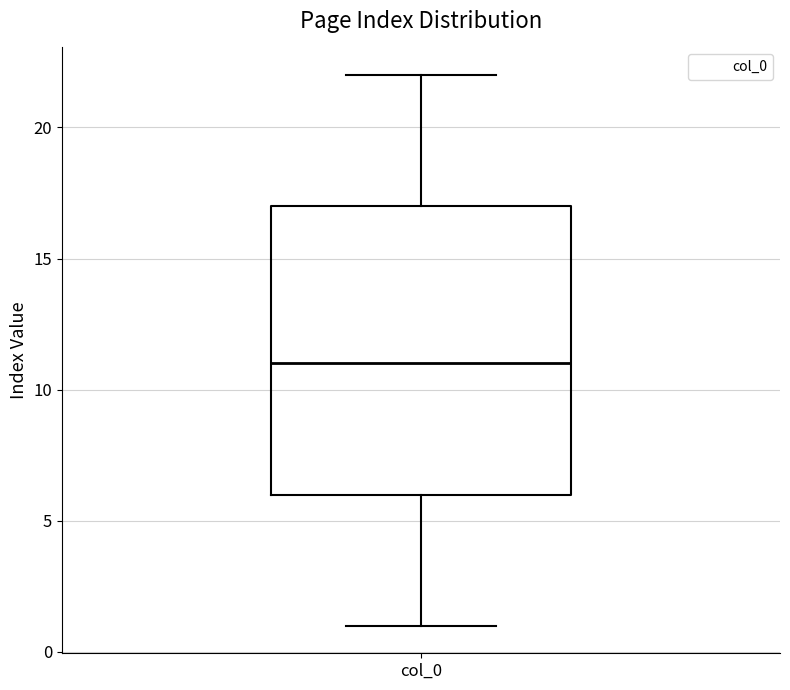

Read this box plot against the y-axis: the position of the median line, the range covered by the box, and the ends of both whiskers. The values are not printed on the chart, so give them approximately, as read against the axis.

median 11, box 6 to 17, whiskers 1 to 22